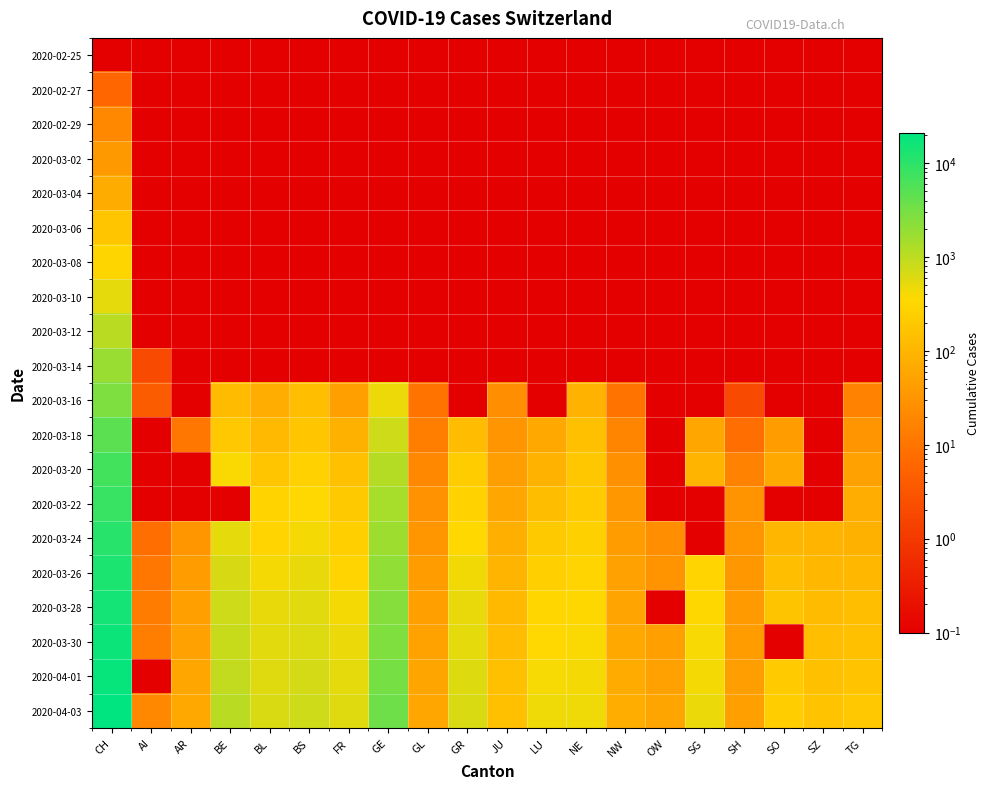

Which series changed the most between GL and TG?

2020-04-03